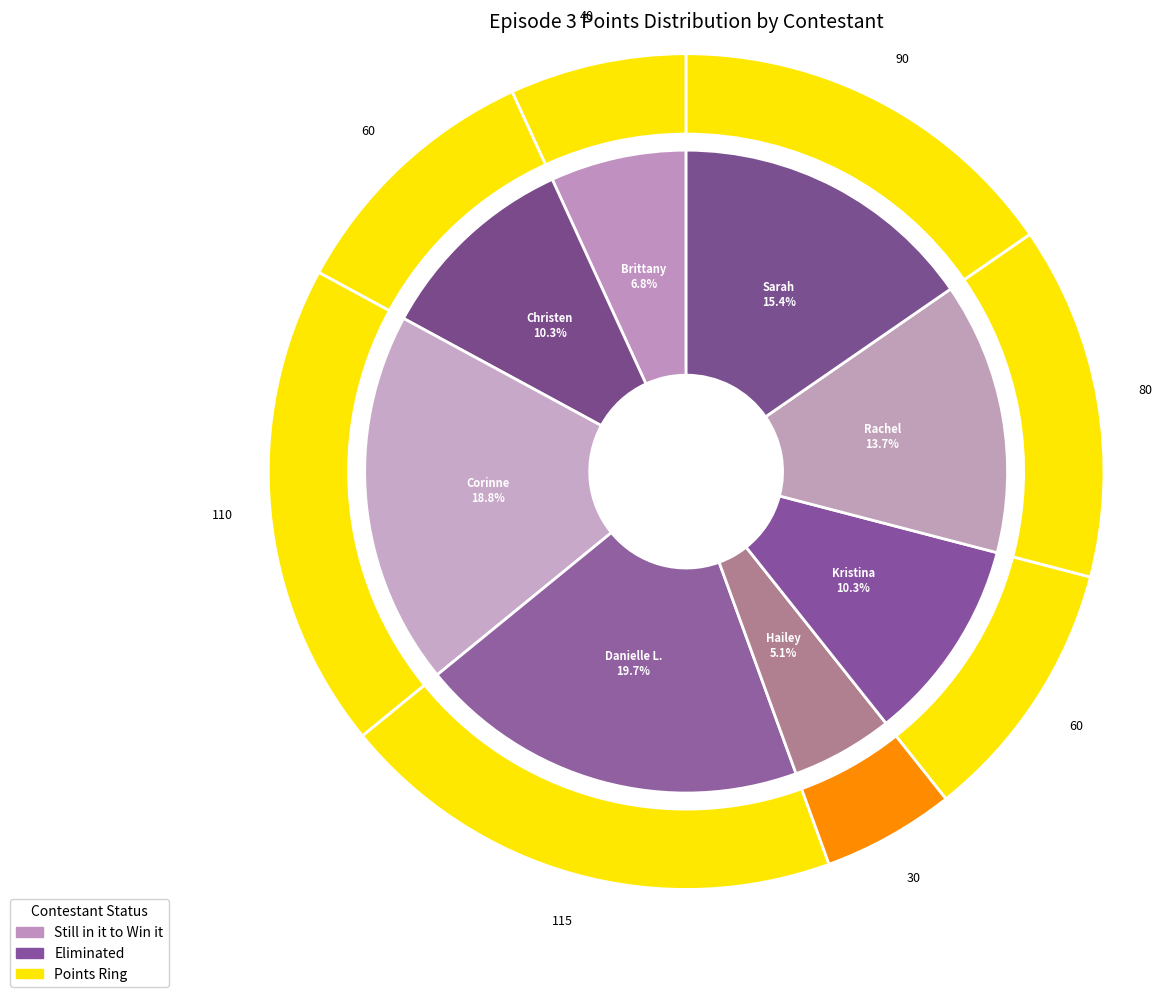

What percentage is the Hailey slice, to the nearest percent?

5%